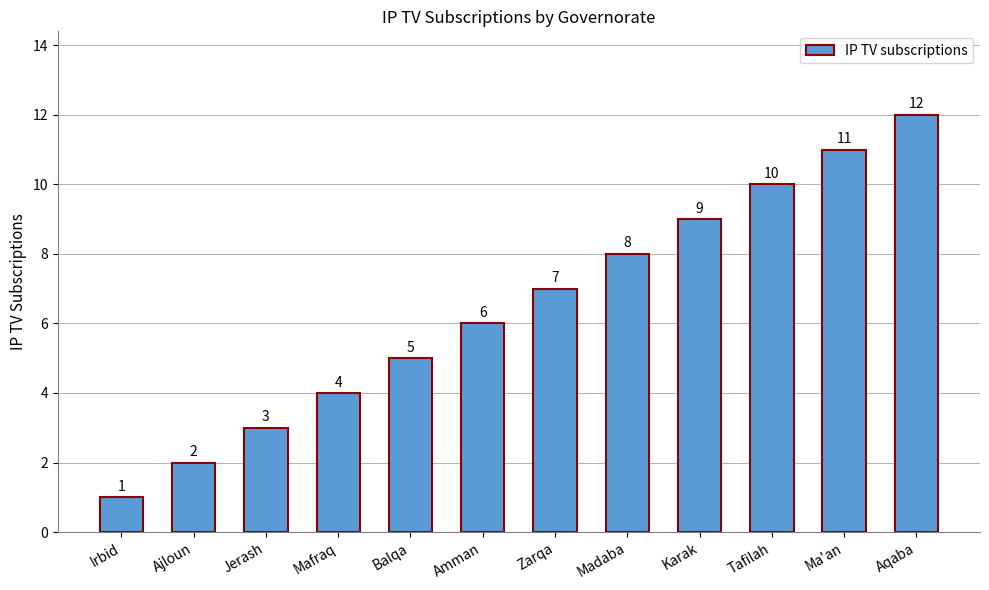

How many values are below 7?

6